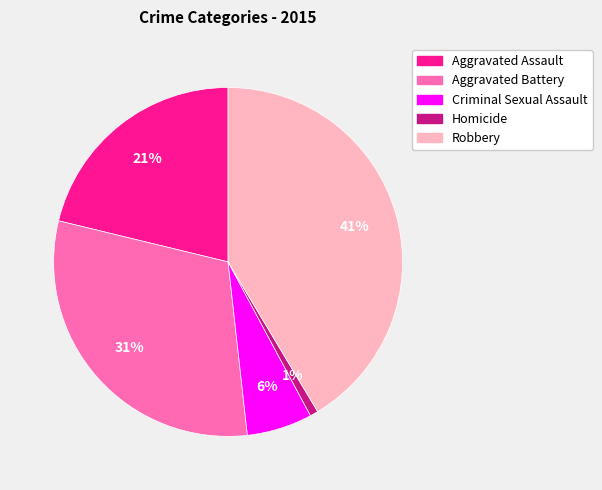

Between Robbery and Aggravated Battery, which is larger?

Robbery